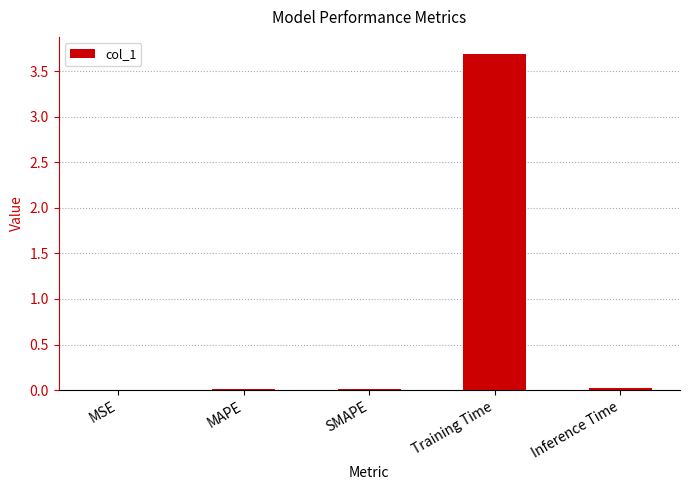

Read the value at Training Time.

3.7